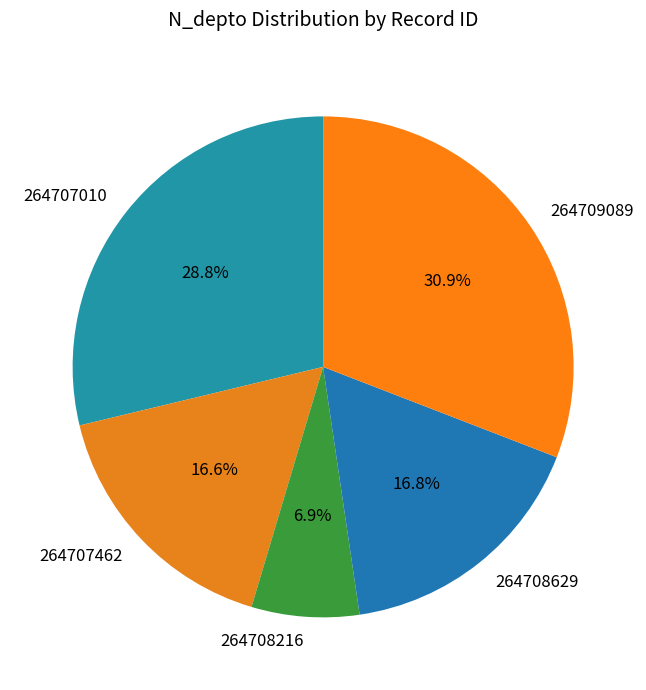

Is the sum of 264708629 and 264708216 greater than half?

No